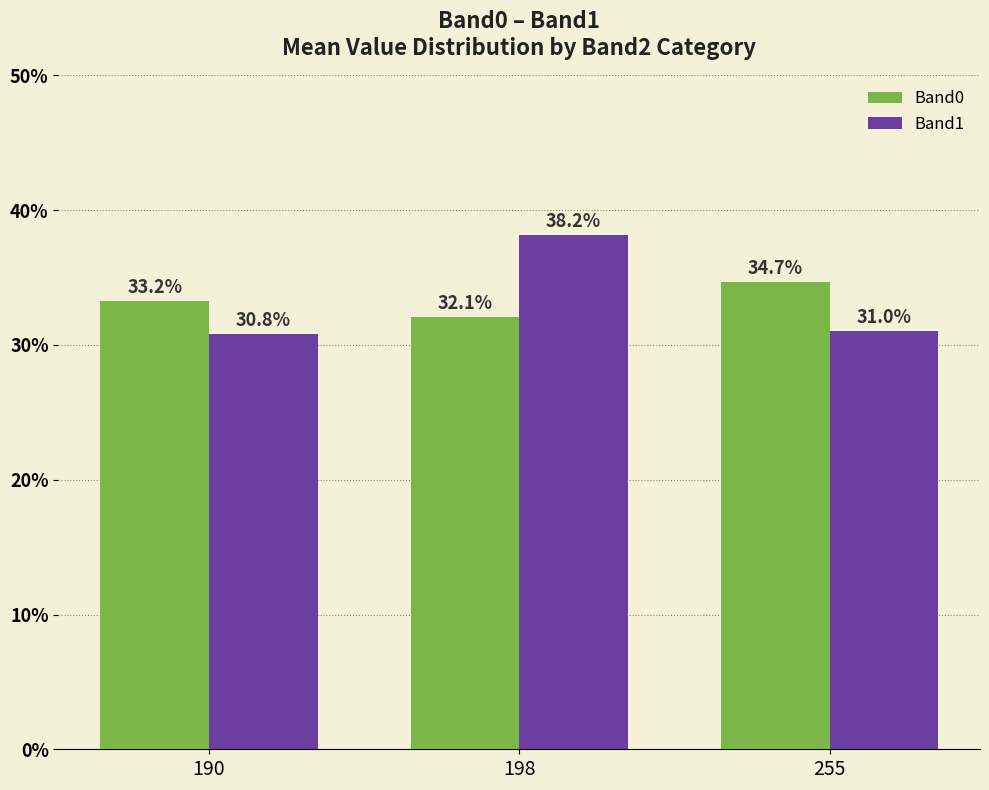

What is the spread (max minus min) of values at 190?

2.4